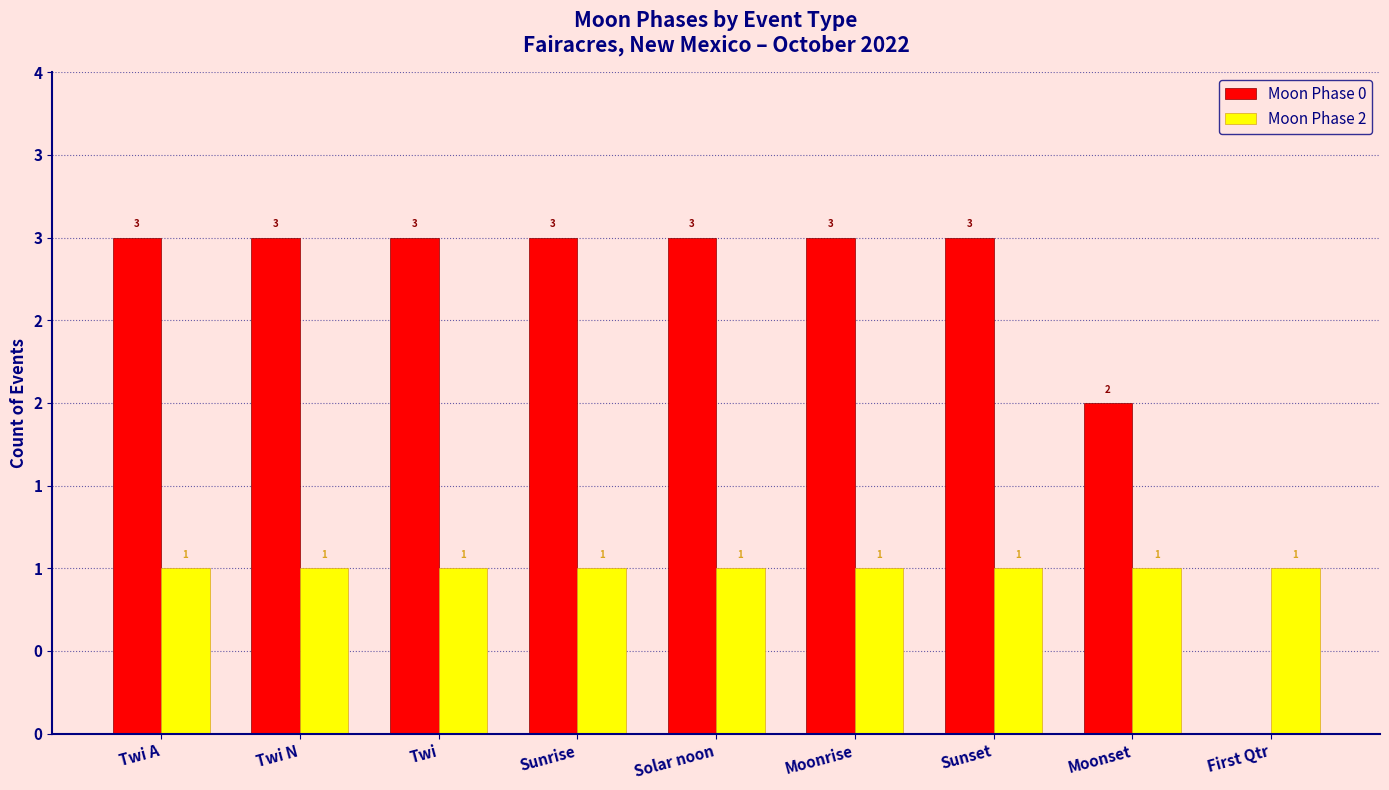

The Moon Phase 0 series shows 3 at Solar noon. True or false?

True